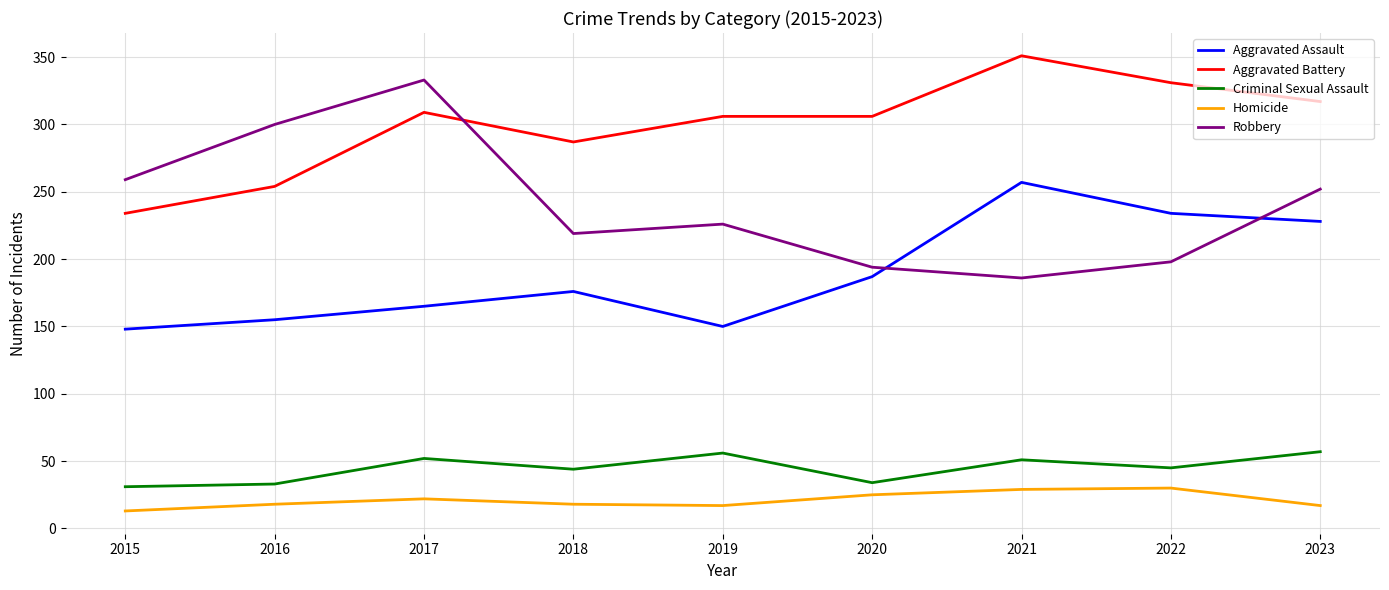

Which series has the largest total across all categories?

Aggravated Battery